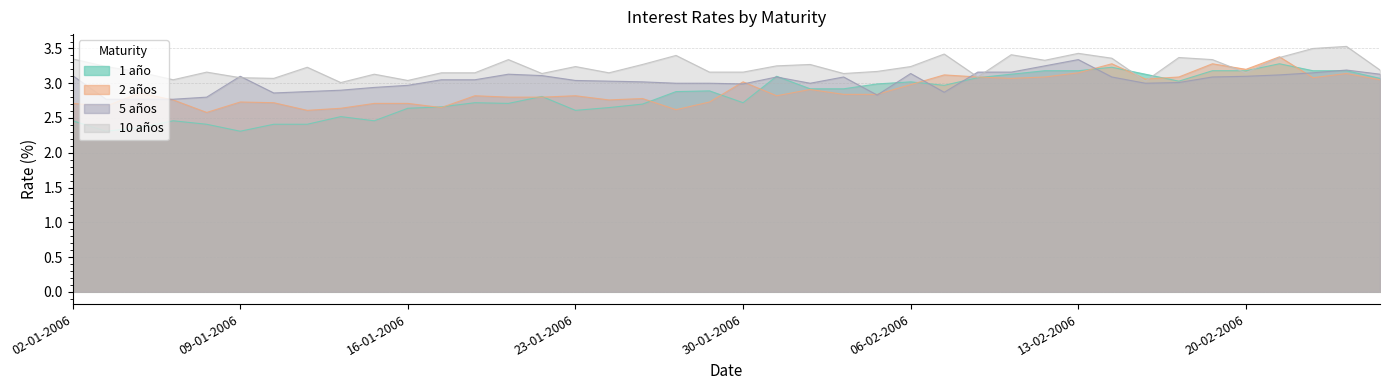

Between 04-01-2006 and 15-02-2006, which series saw the biggest shift?

1 año